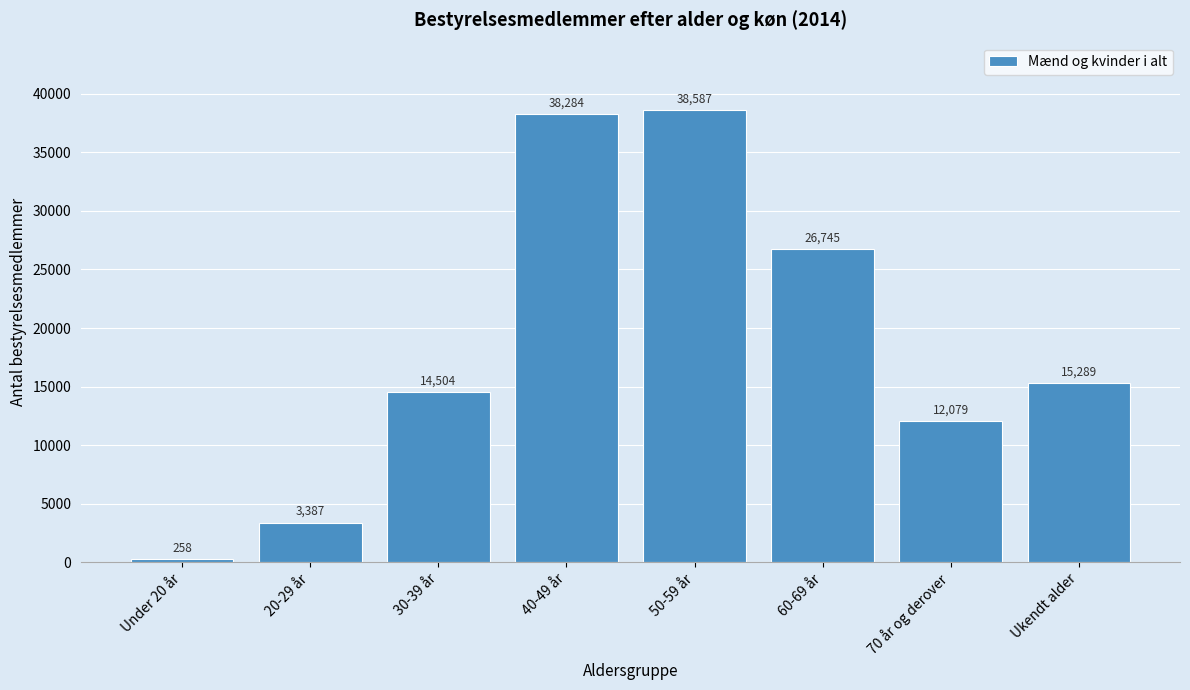

Reading right to left, list all the values displayed in this chart.

15289	12079	26745	38587	38284	14504	3387	258